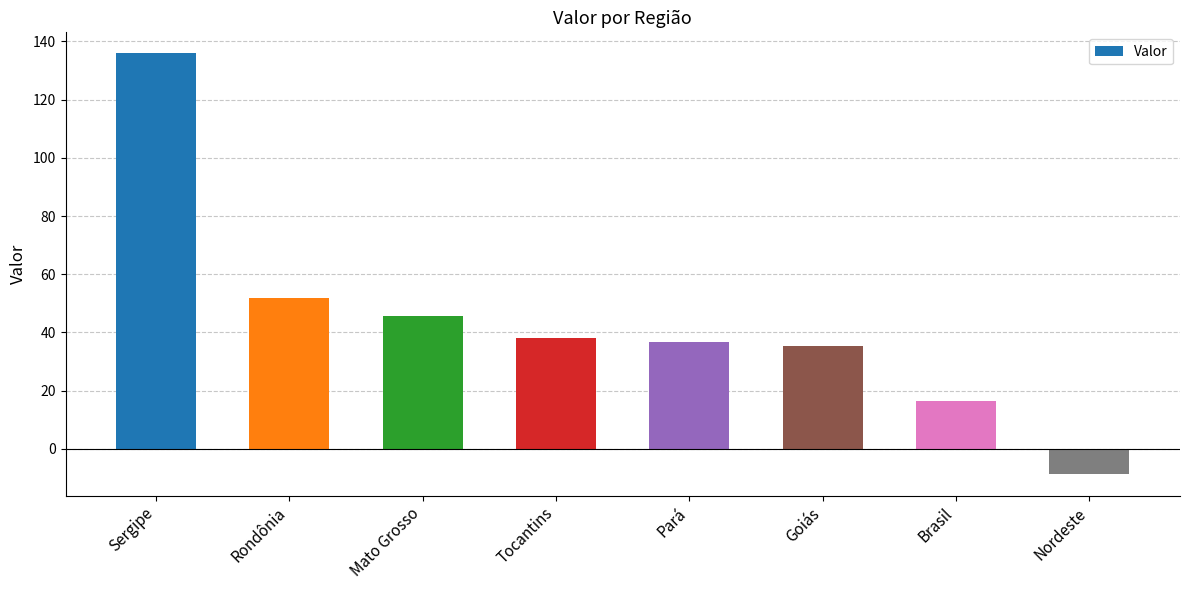

What is the change in value from Tocantins to Nordeste?

-47.1